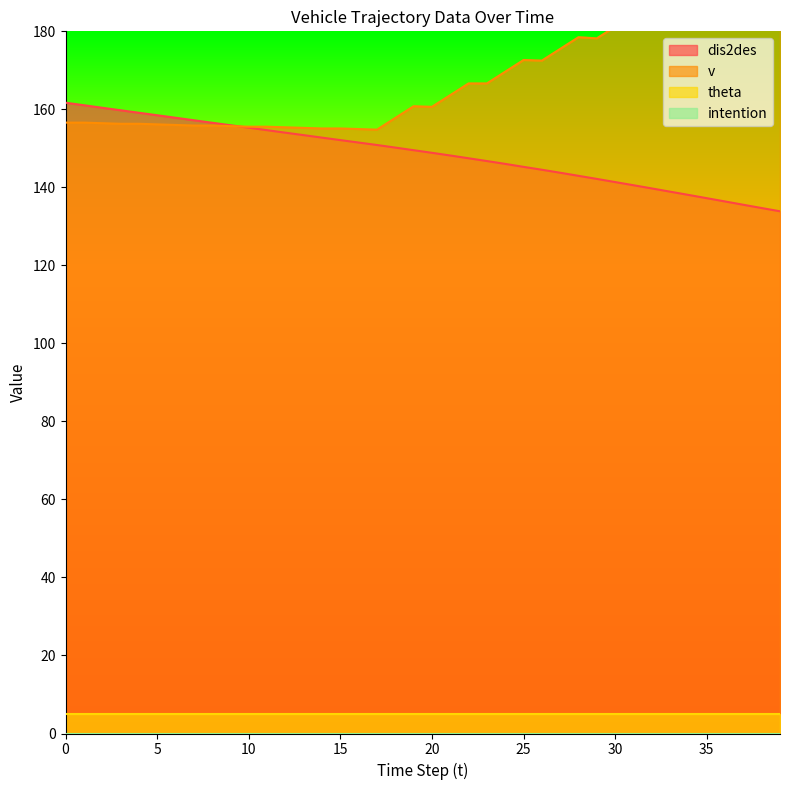

What is the difference between the v values at 24 and 33?

14.2